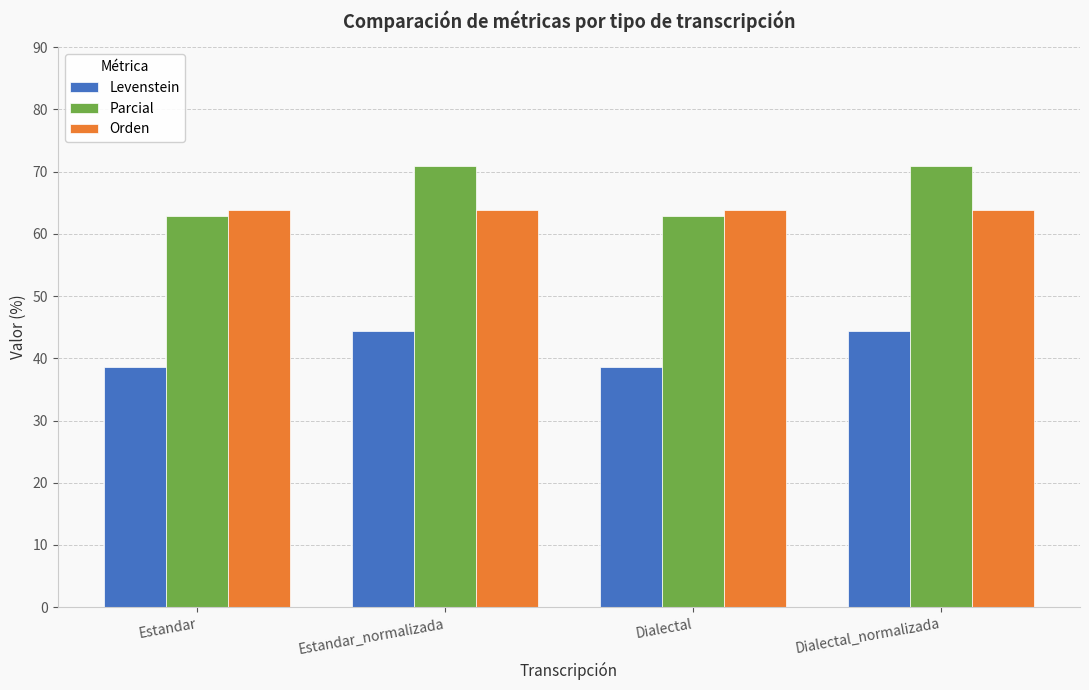

Read the Levenstein value at Estandar_normalizada.

44.4